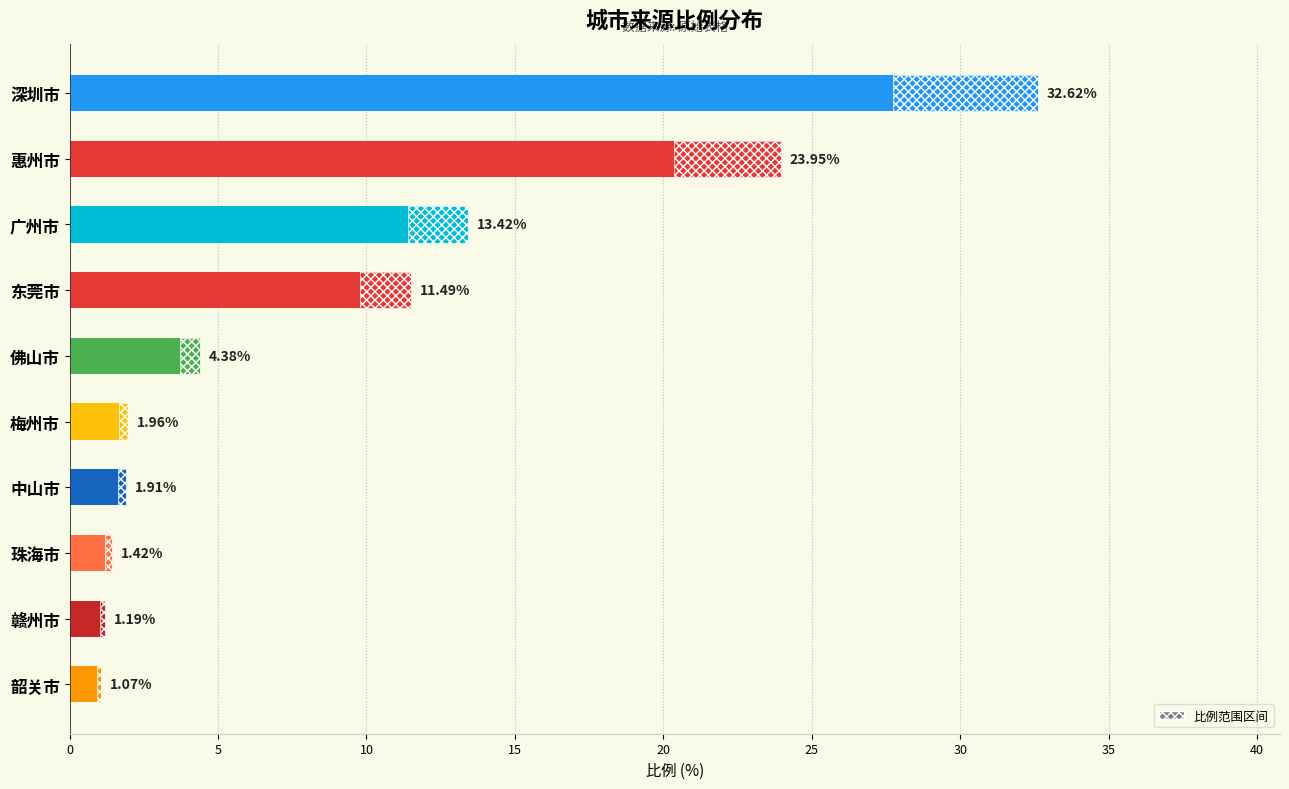

What is the greatest value displayed?

32.6